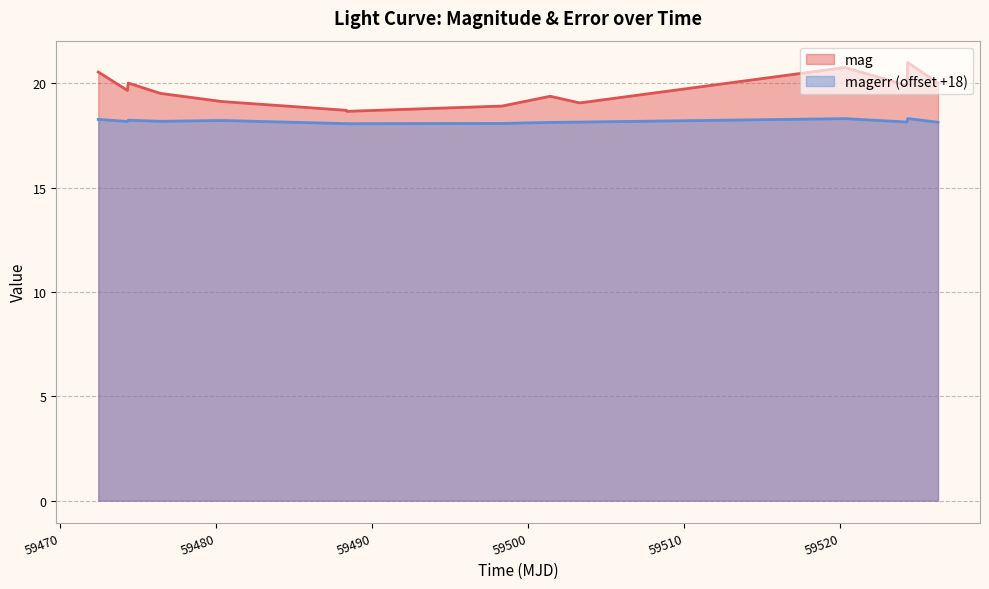

How many categories are shown in the chart?

14